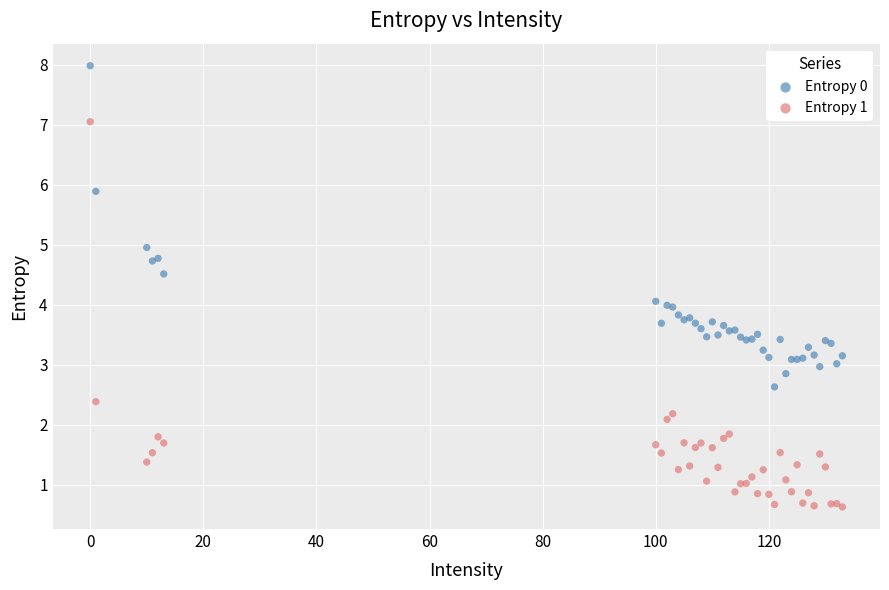

Which series contains the lowest Y value?

Entropy 1